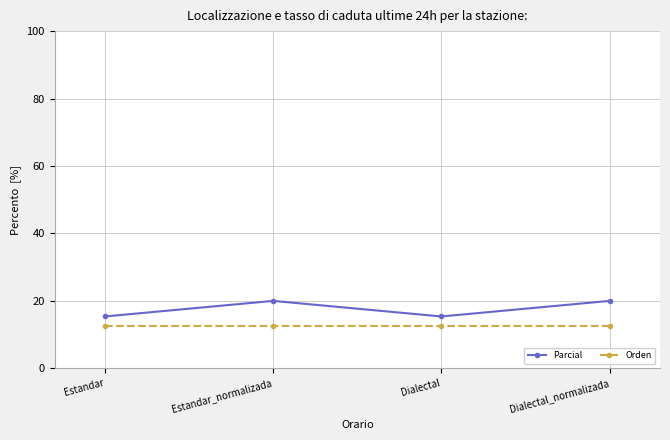

What is the minimum value for Orden?

12.5